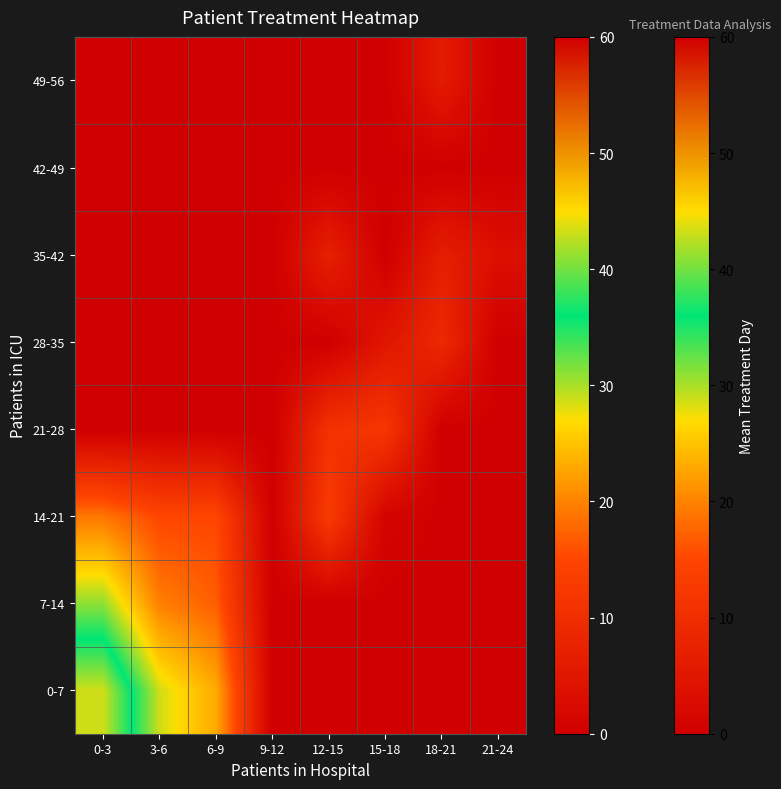

What is the total value across all series at 21-24?

3.5